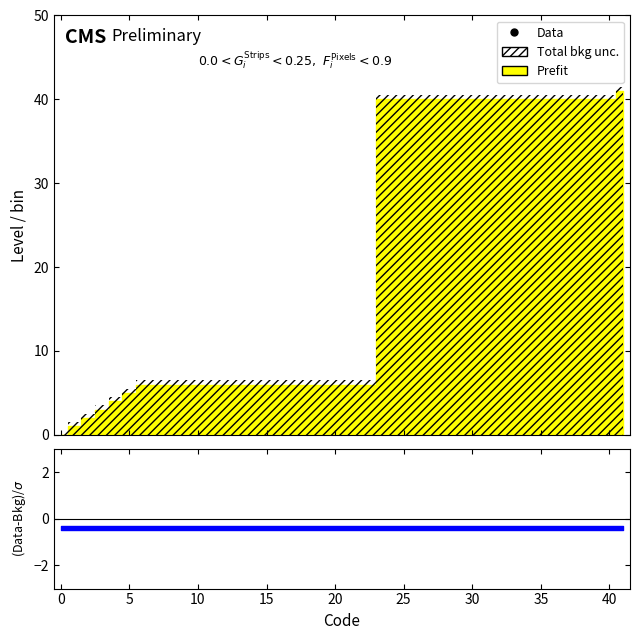

Which has a higher value, 4 or 0?

4